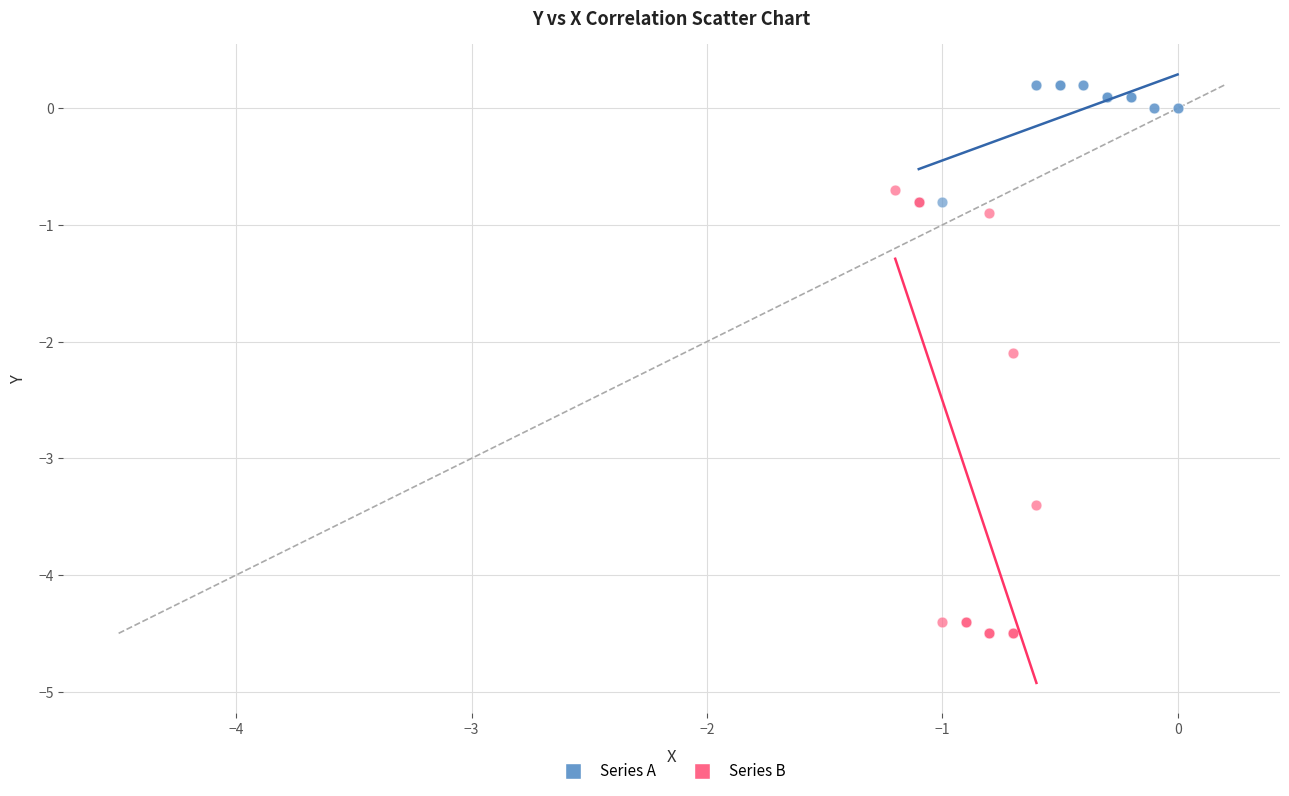

What are all the series names shown in the legend?

Series A, Series B